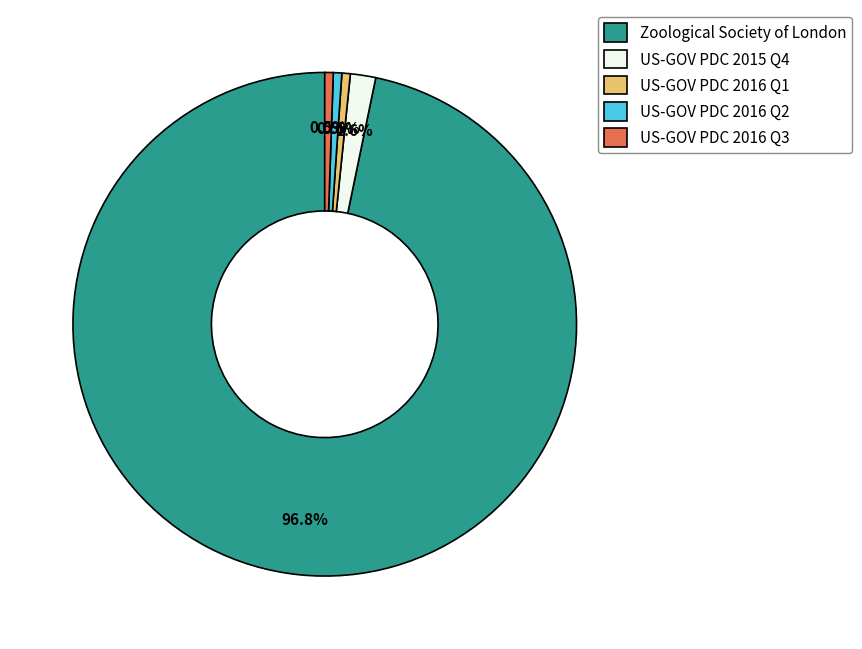

Combined, do Zoological Society of London and US-GOV PDC 2016 Q2 account for over 50%?

Yes